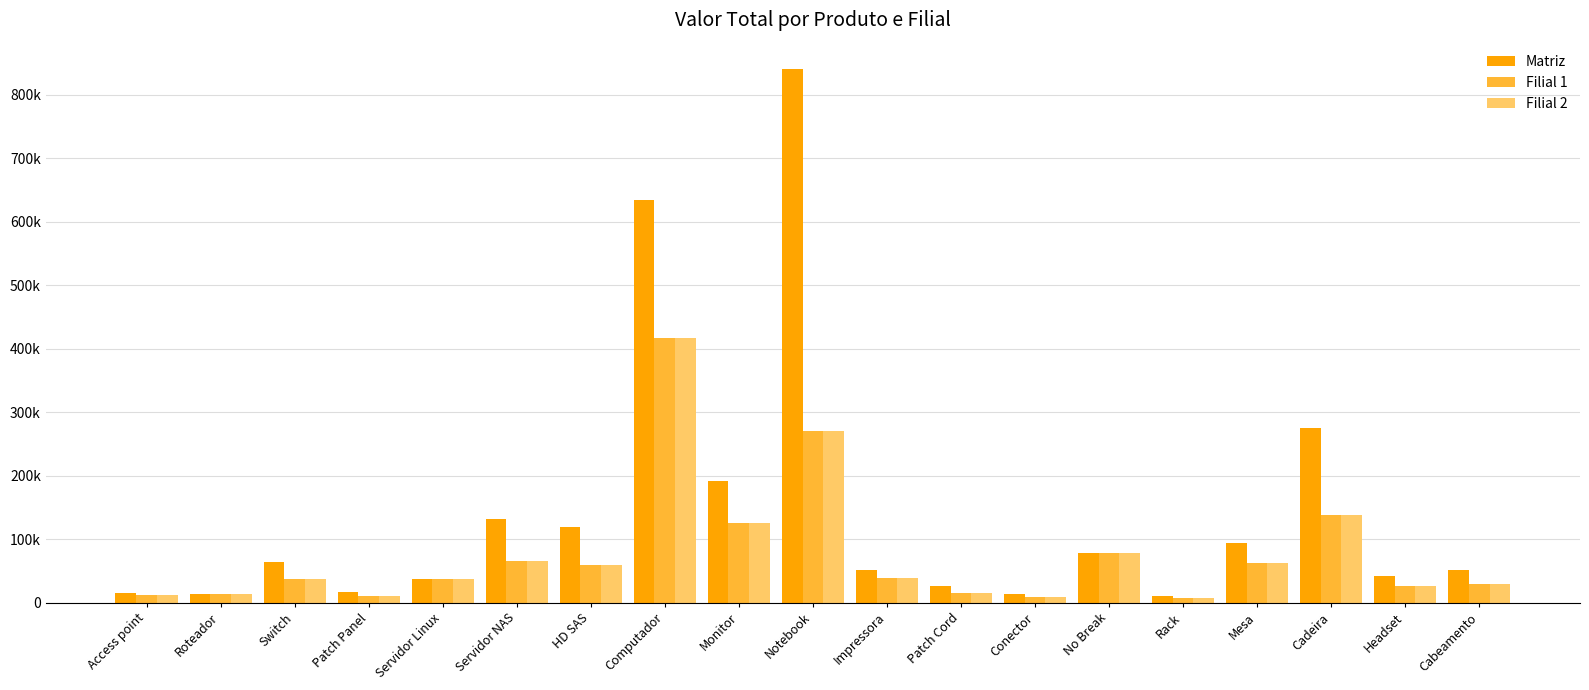

The value of Filial 1 at Cadeira is 203739.7. True or false?

False